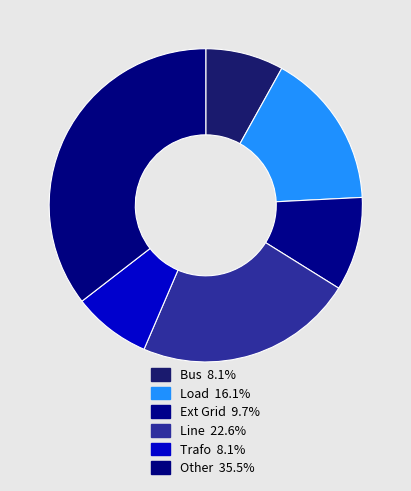

Count the number of slices in the pie.

6